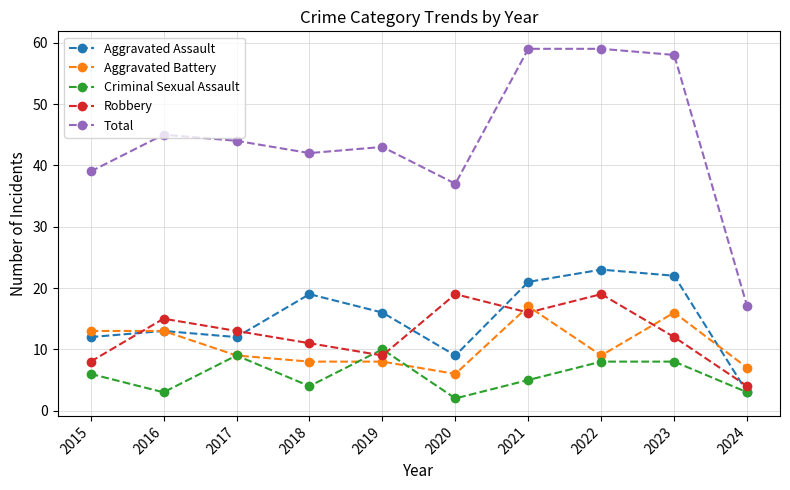

What is the highest value of the Aggravated Battery series?

17